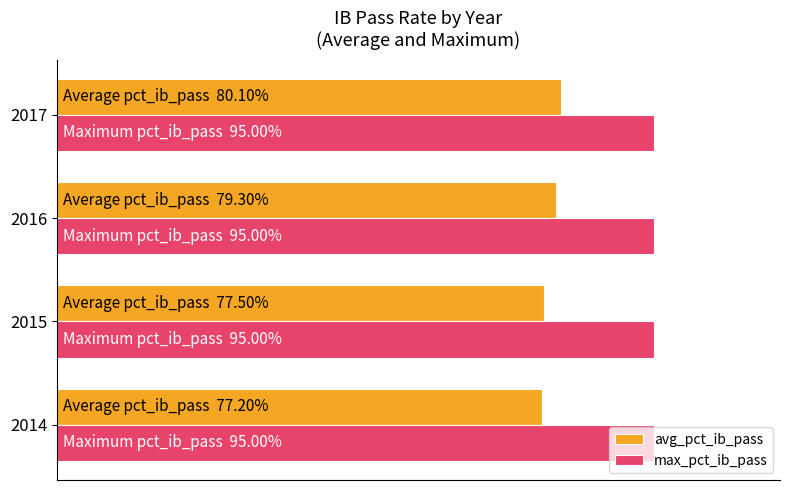

What is the value of the avg_pct_ib_pass bar at the 3rd from the left?

0.8